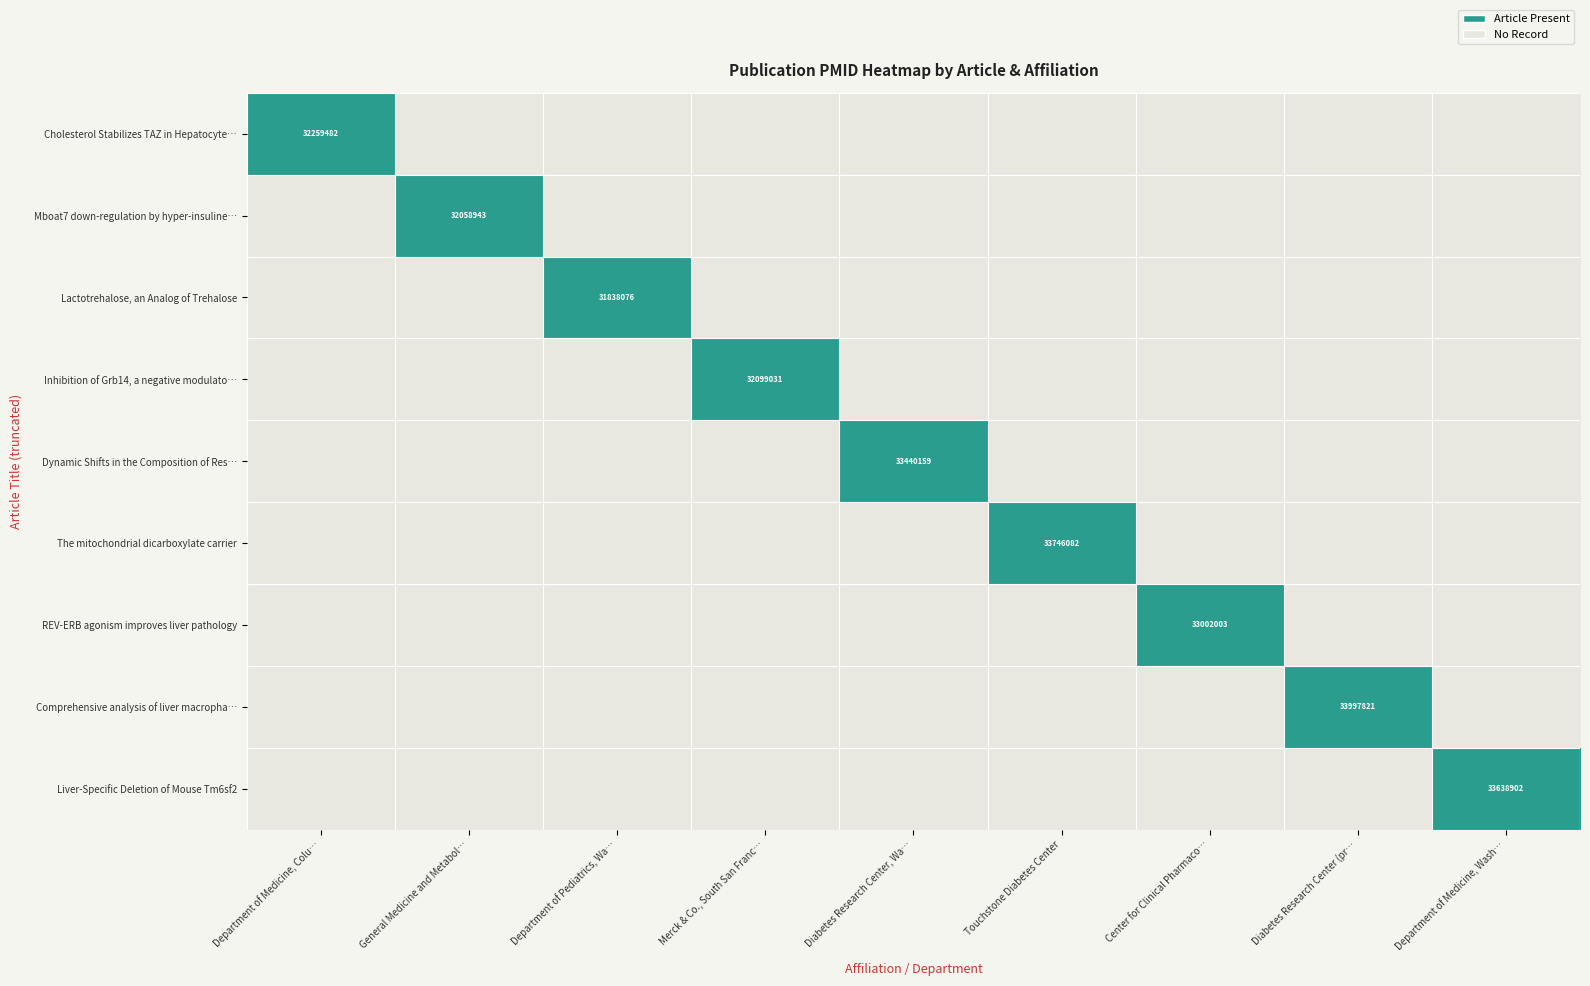

The Cholesterol Stabilizes TAZ in Hepatocyte… series shows 57554134 at Department of Medicine, Colu…. True or false?

False